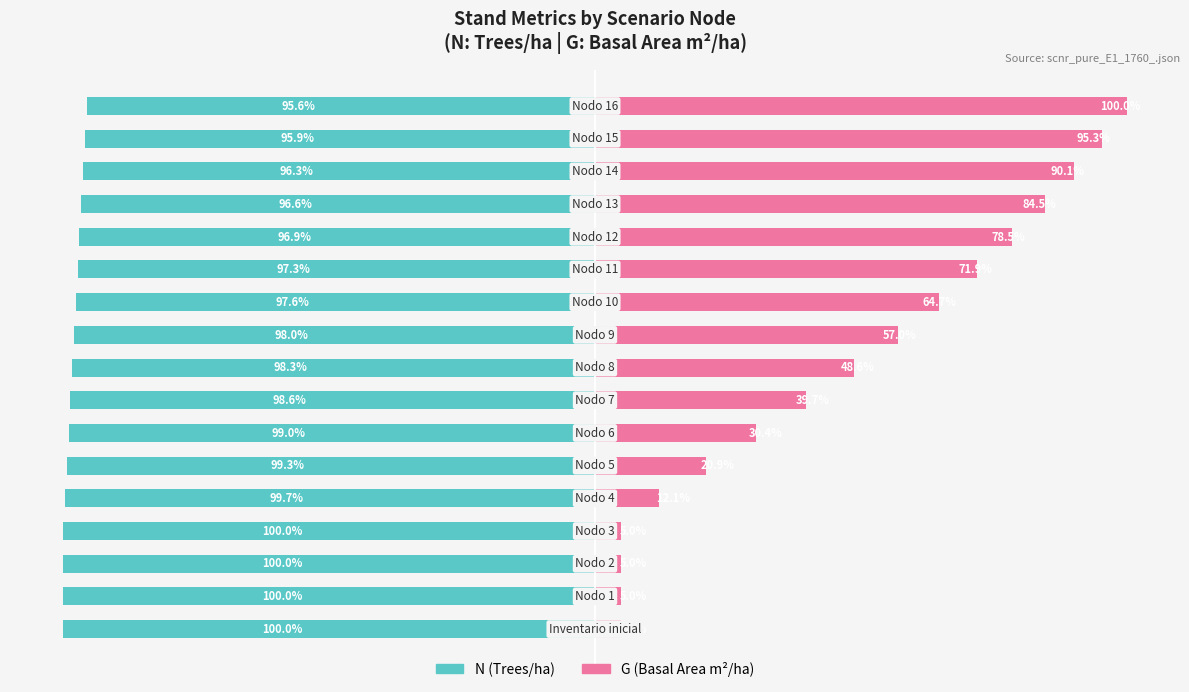

What is the difference between the second highest and second lowest values in the N (Trees/ha) series?

4.1